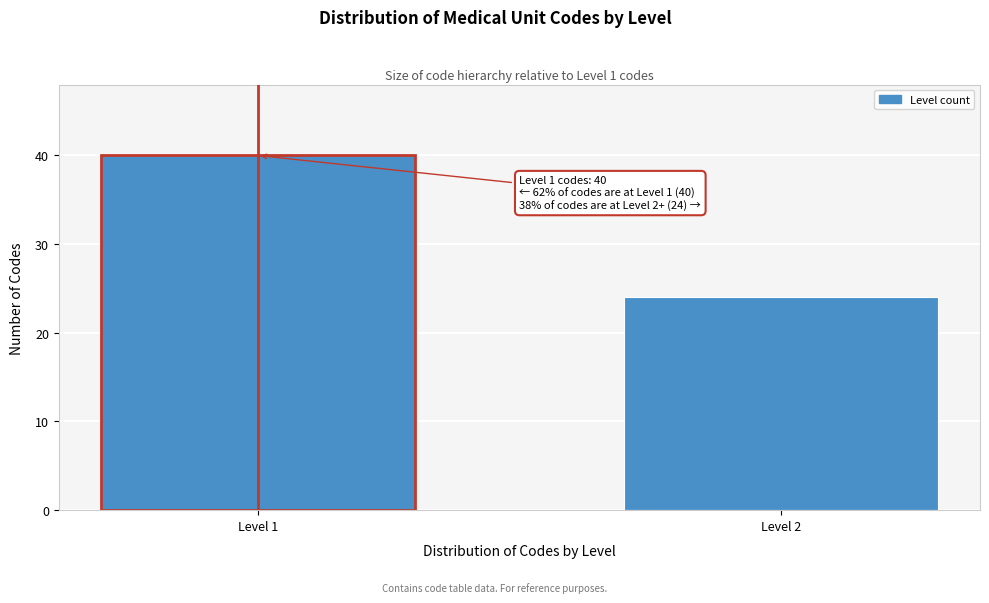

Reading left to right, transcribe all the data shown in this chart.

40	24